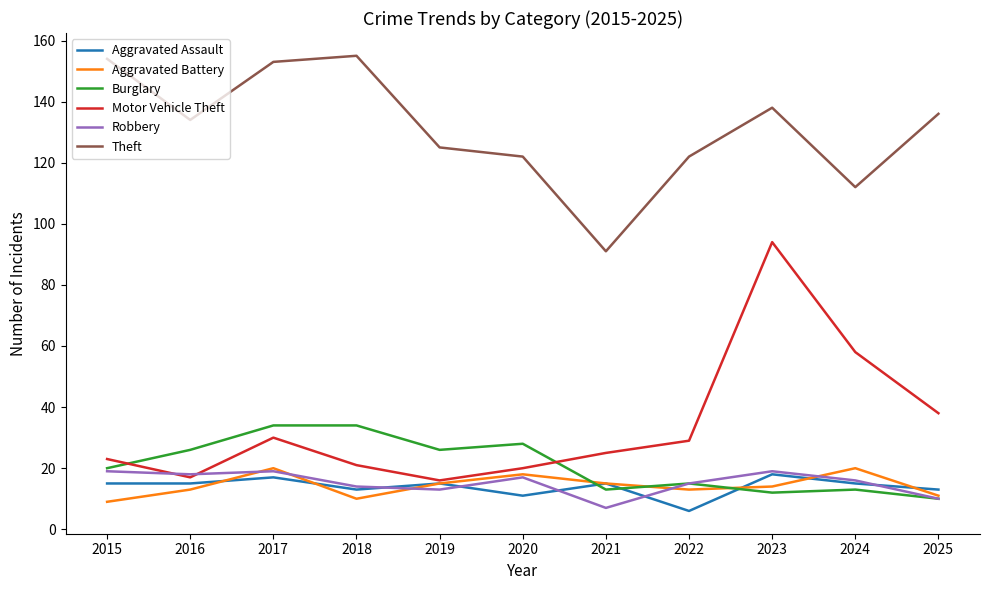

How many lines are shown in the chart?

6